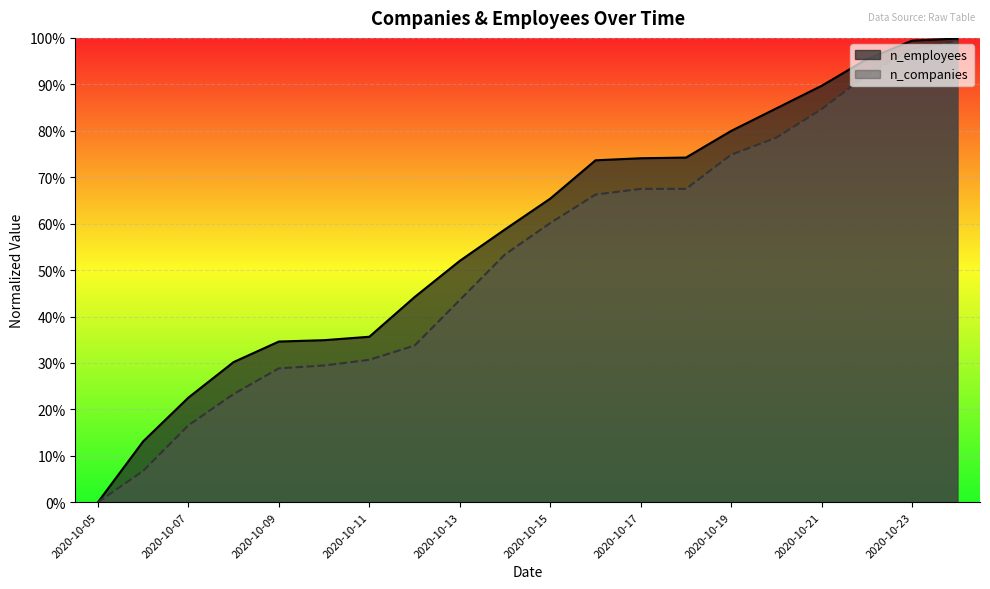

What is the sum of all n_companies values?

10.5